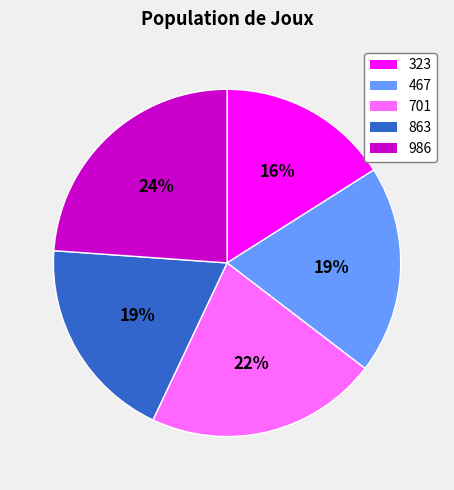

Between 986 and 863, which is larger?

986